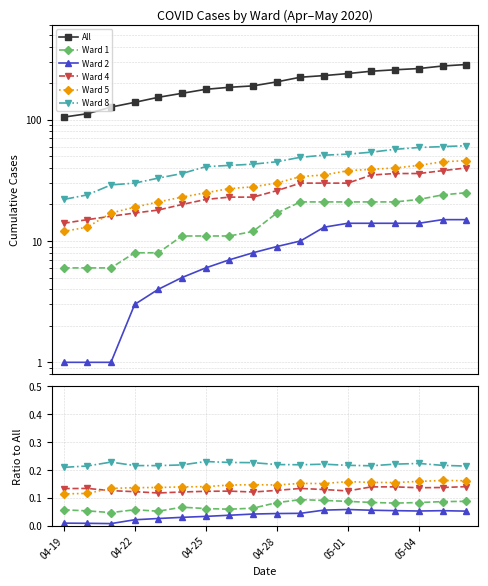

True or false: Ward 8 and Ward 5 cross at least once.

False